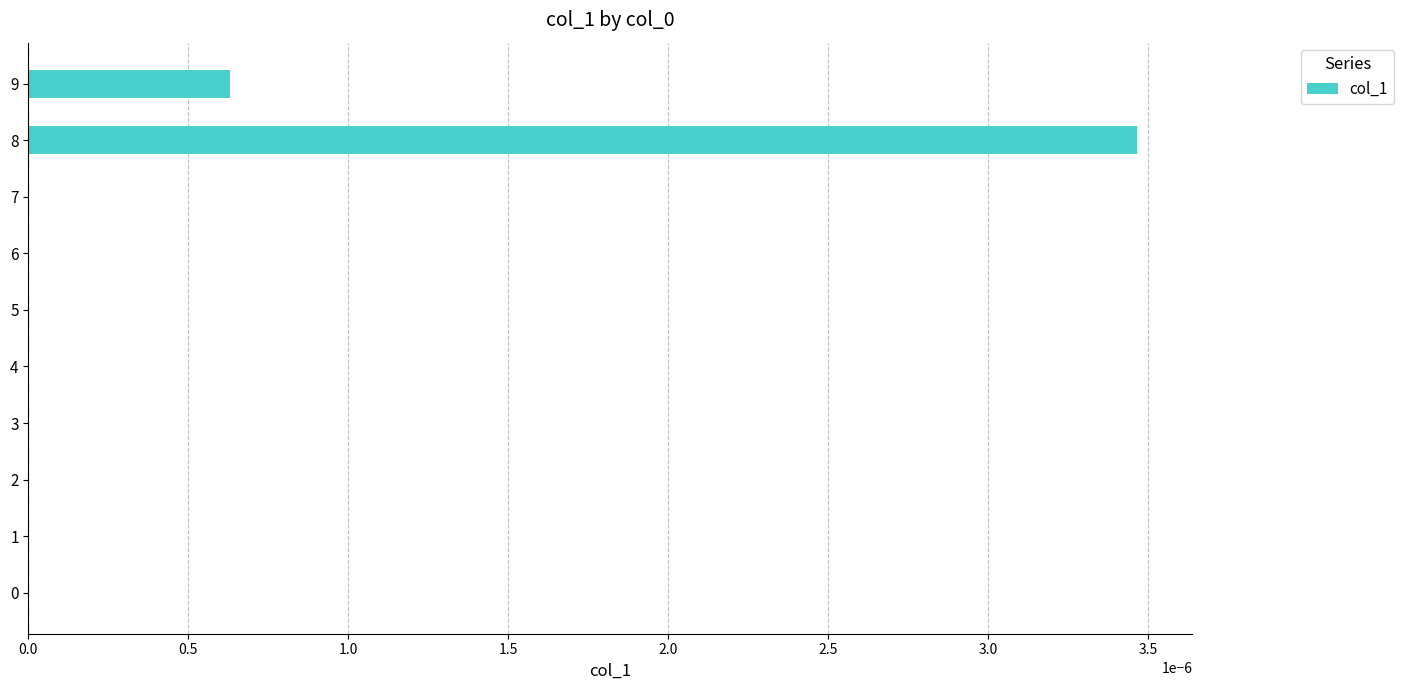

Is it true that the value at 1 is 0.0?

True